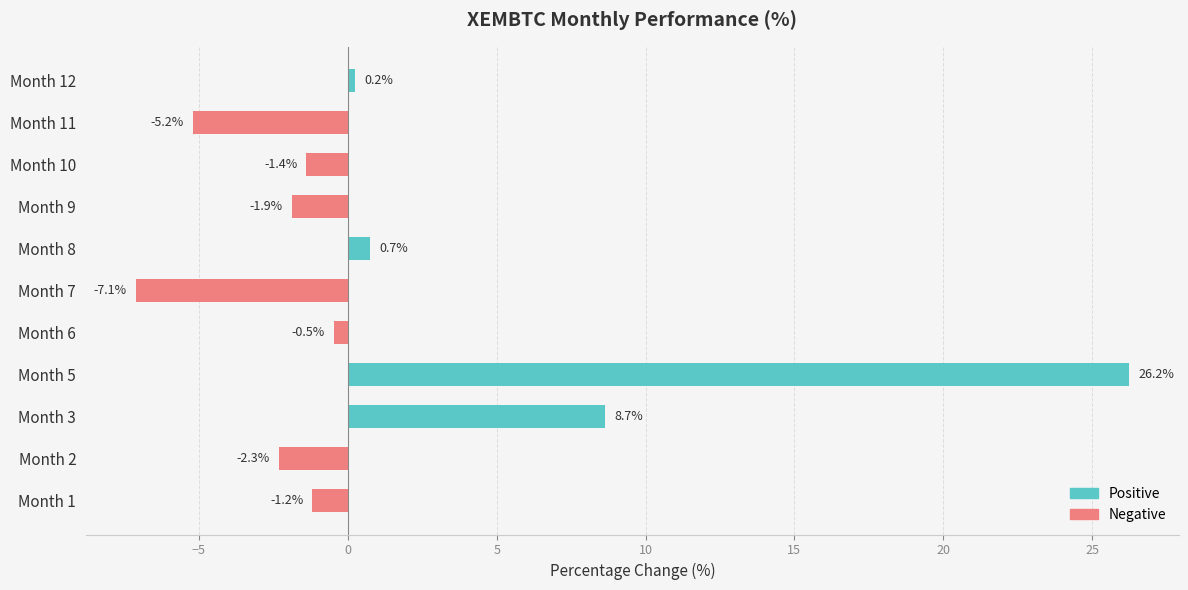

Rank the series at Month 12 from highest to lowest value.

Positive, Negative